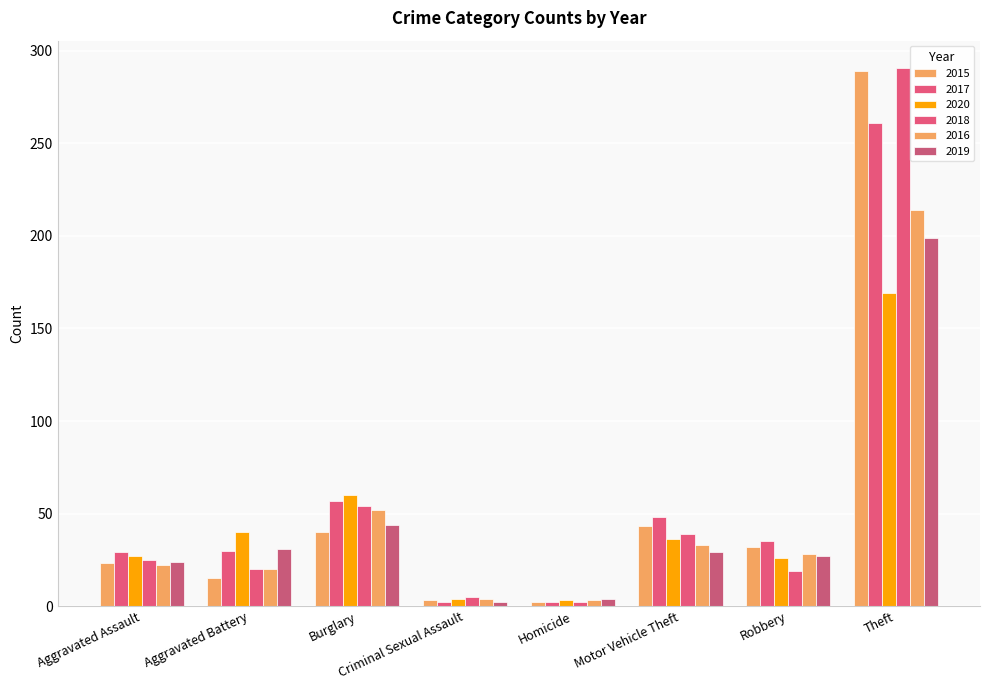

What is the smallest value displayed?

2